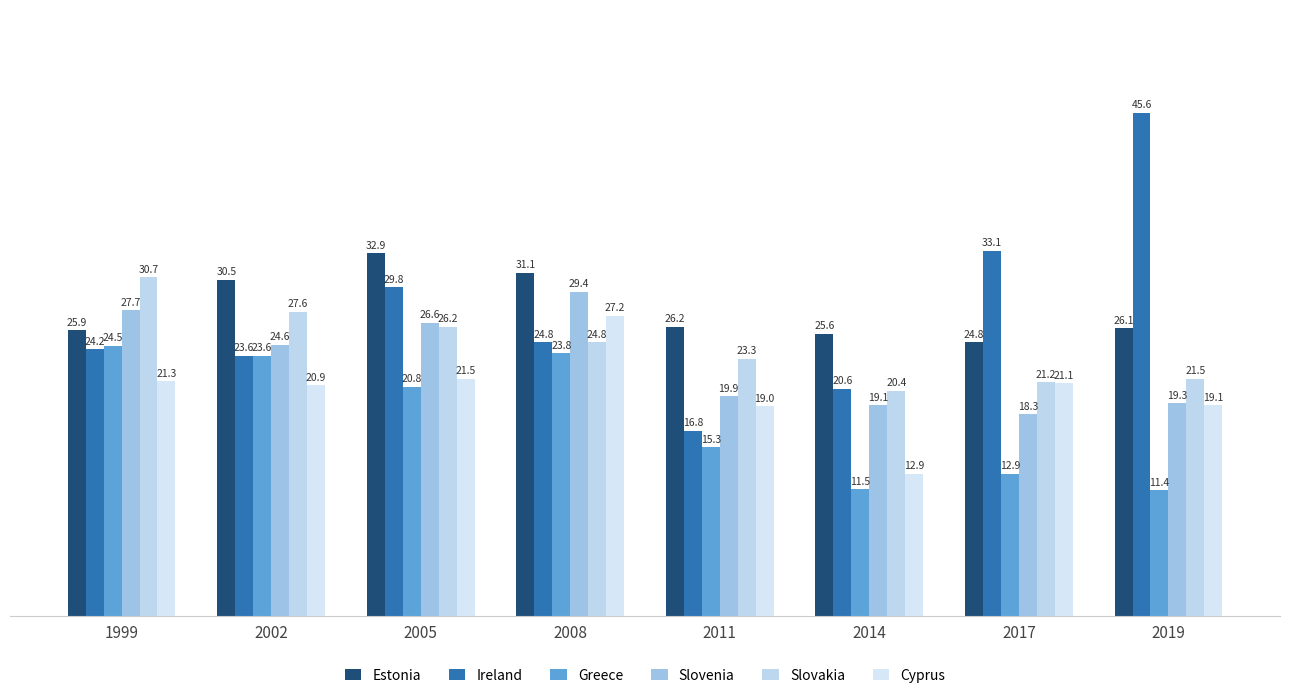

Count the number of data series in this chart.

6